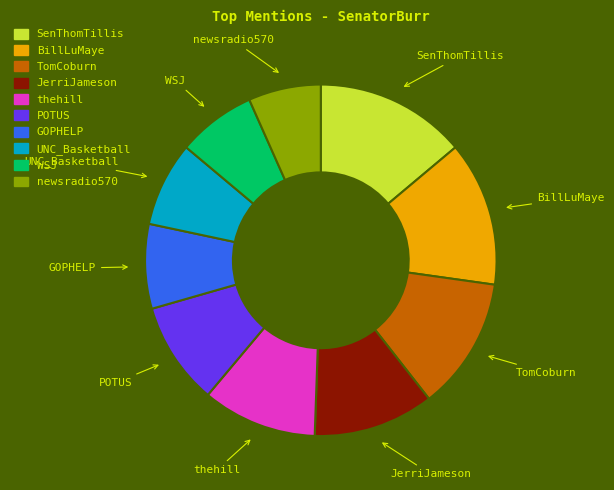

The thehill slice represents 11% of the pie. True or false?

True